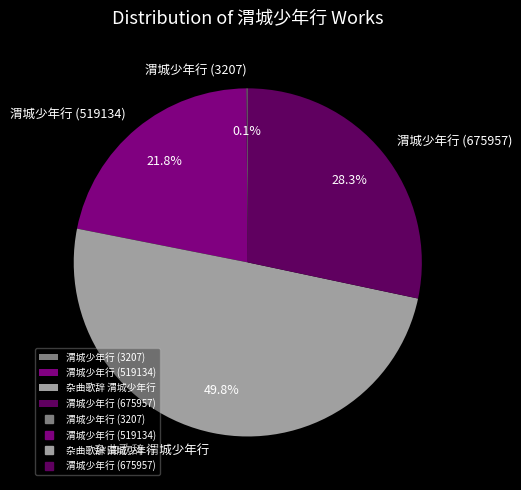

Between 杂曲歌辞 渭城少年行 and 渭城少年行 (519134), which is larger?

杂曲歌辞 渭城少年行